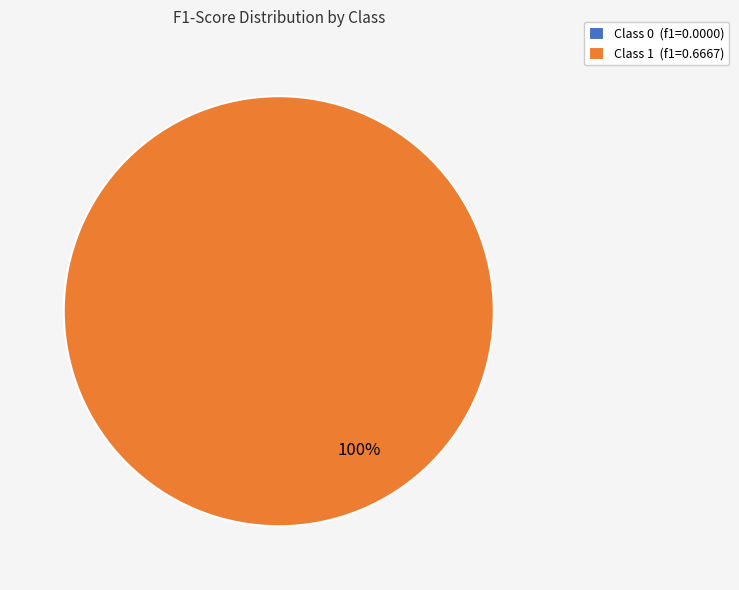

Rank the categories by value from lowest to highest.

0, 1